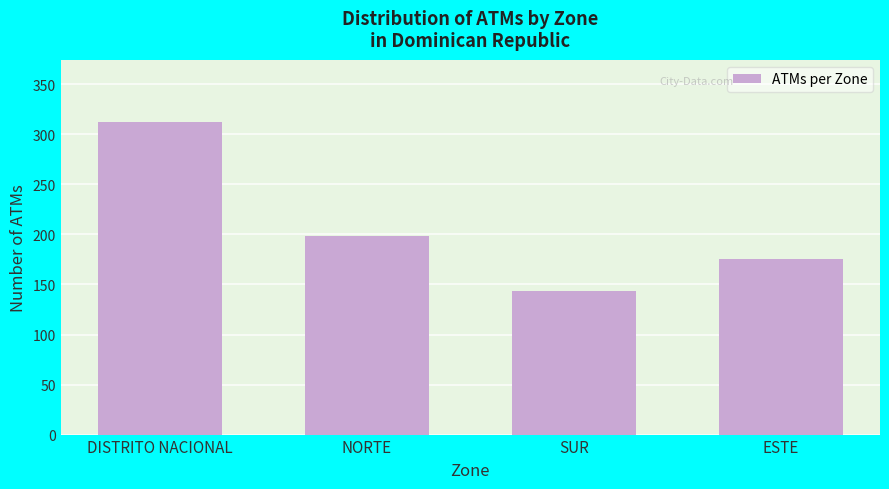

Reading left to right, extract all data points from this chart.

DISTRITO NACIONAL=312	NORTE=198	SUR=143	ESTE=175